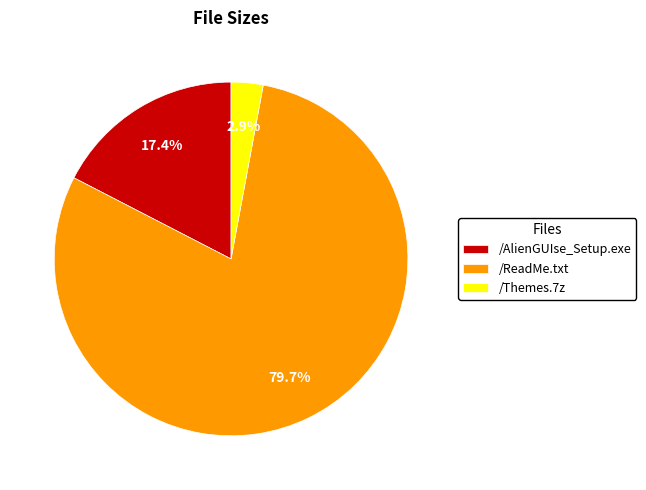

What portion of the pie excludes /AlienGUIse_Setup.exe?

82.6%